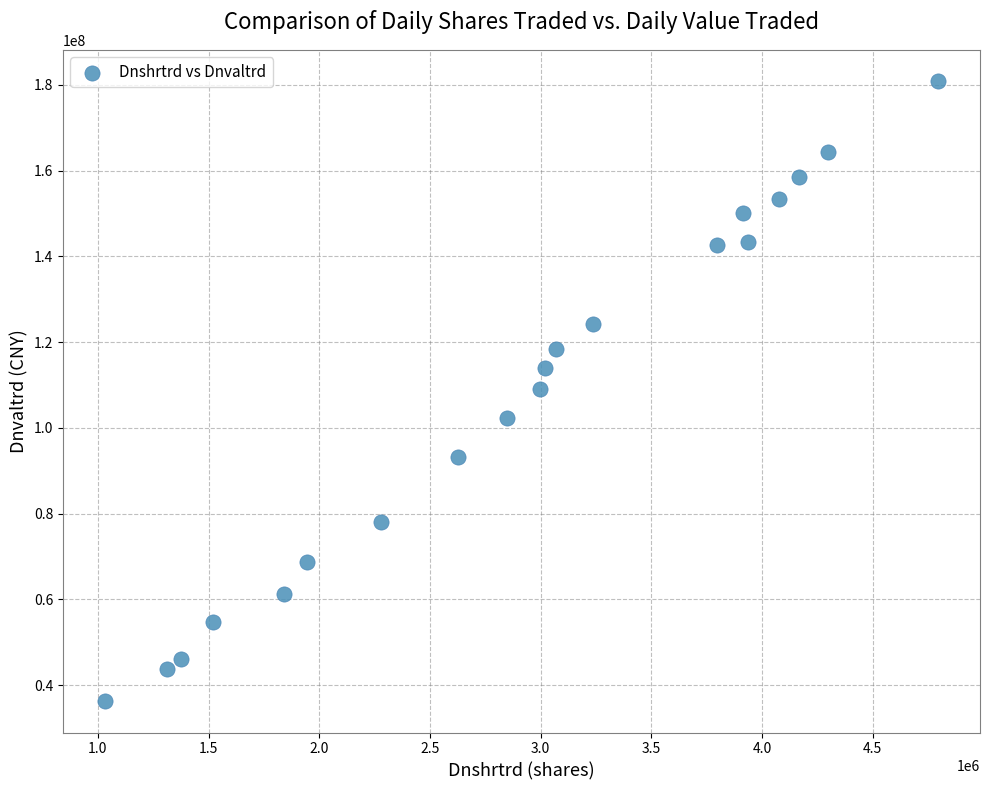

How many points are shown in the scatter plot?

20